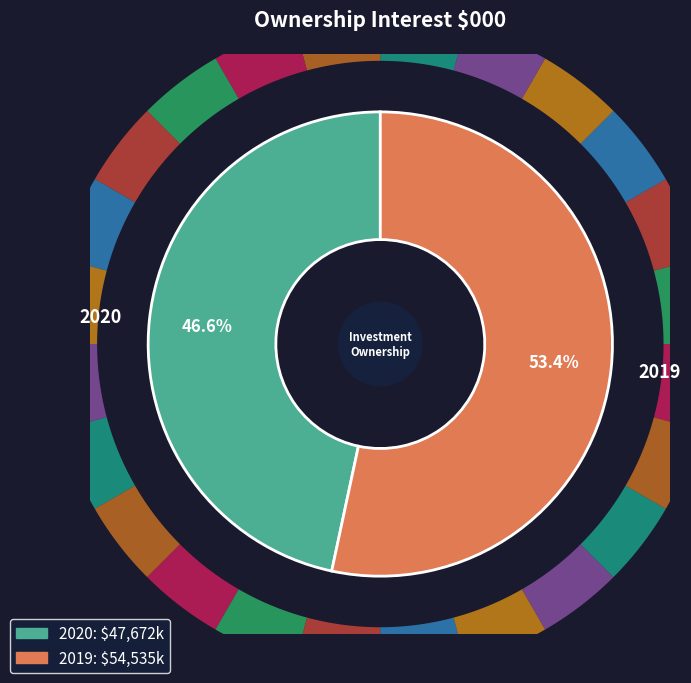

Is there a majority slice in this chart?

Yes